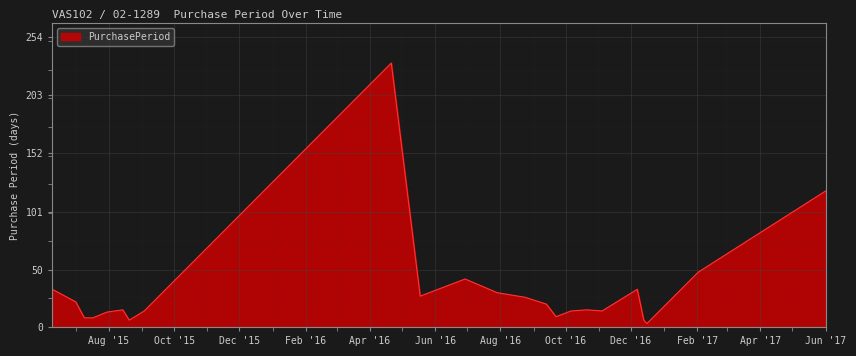

What is the difference between the maximum and minimum values?

228